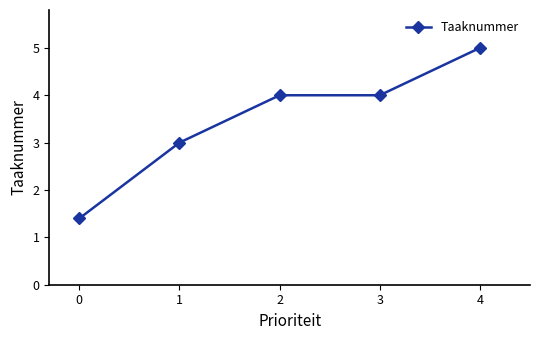

What is the ratio of the value at 3 to the value at 4?

0.8